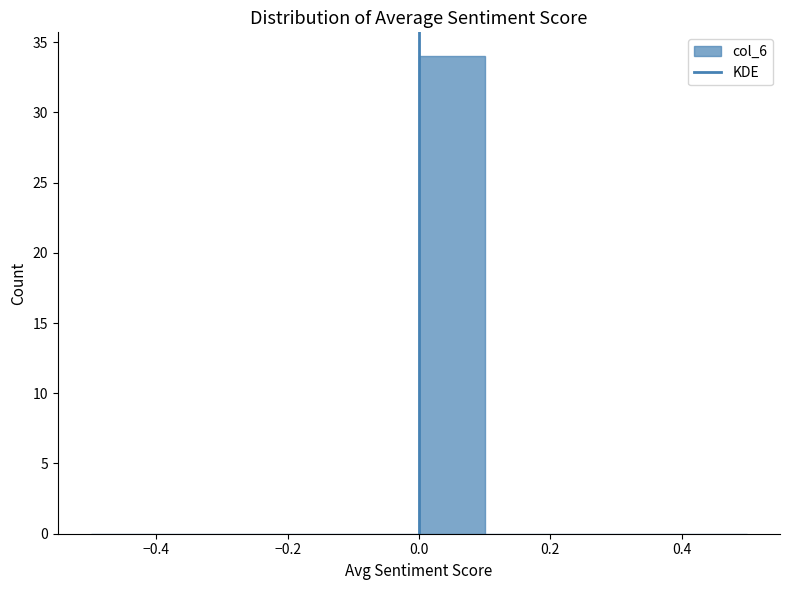

Reading left to right, list every bar in this chart as the range it spans on the x-axis followed by its height. The values are not printed on the chart, so give them approximately, as read against the axis.

-0.5 to -0.4: 0
-0.4 to -0.3: 0
-0.3 to -0.2: 0
-0.2 to -0.1: 0
-0.1 to 0.0: 0
0.0 to 0.1: 34
0.1 to 0.2: 0
0.2 to 0.3: 0
0.3 to 0.4: 0
0.4 to 0.5: 0